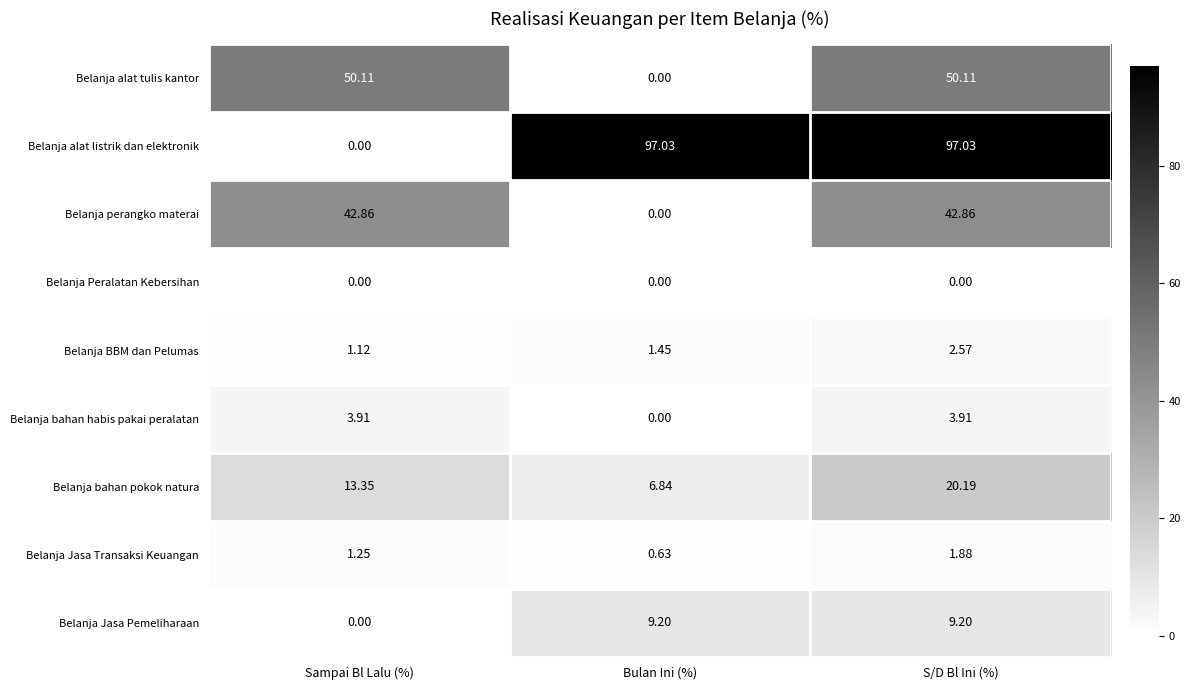

List the labels in order of Belanja bahan pokok natura value, smallest first.

Bulan Ini (%), Sampai Bl Lalu (%), S/D Bl Ini (%)